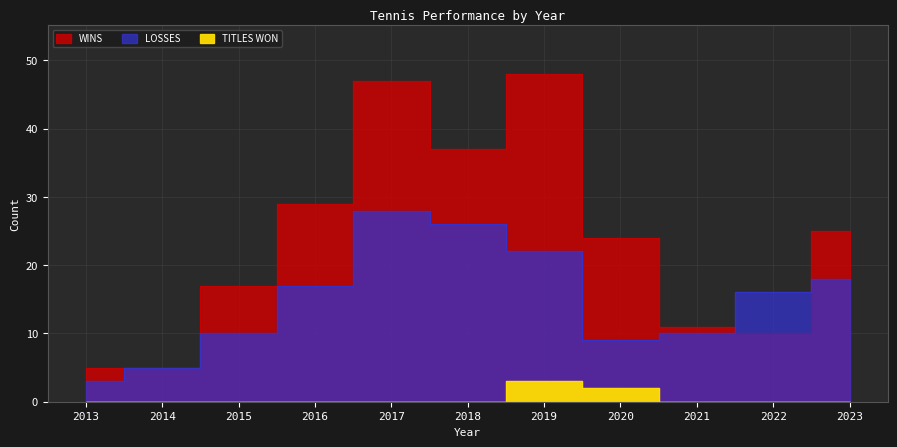

Where does the WINS series first go above 24?

2016